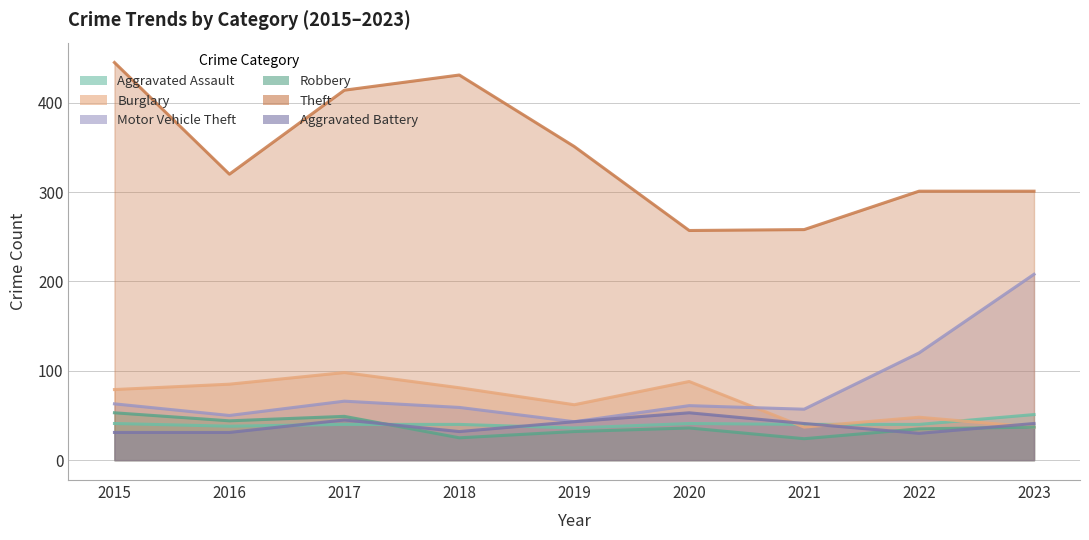

What is the maximum value shown in the chart?

445